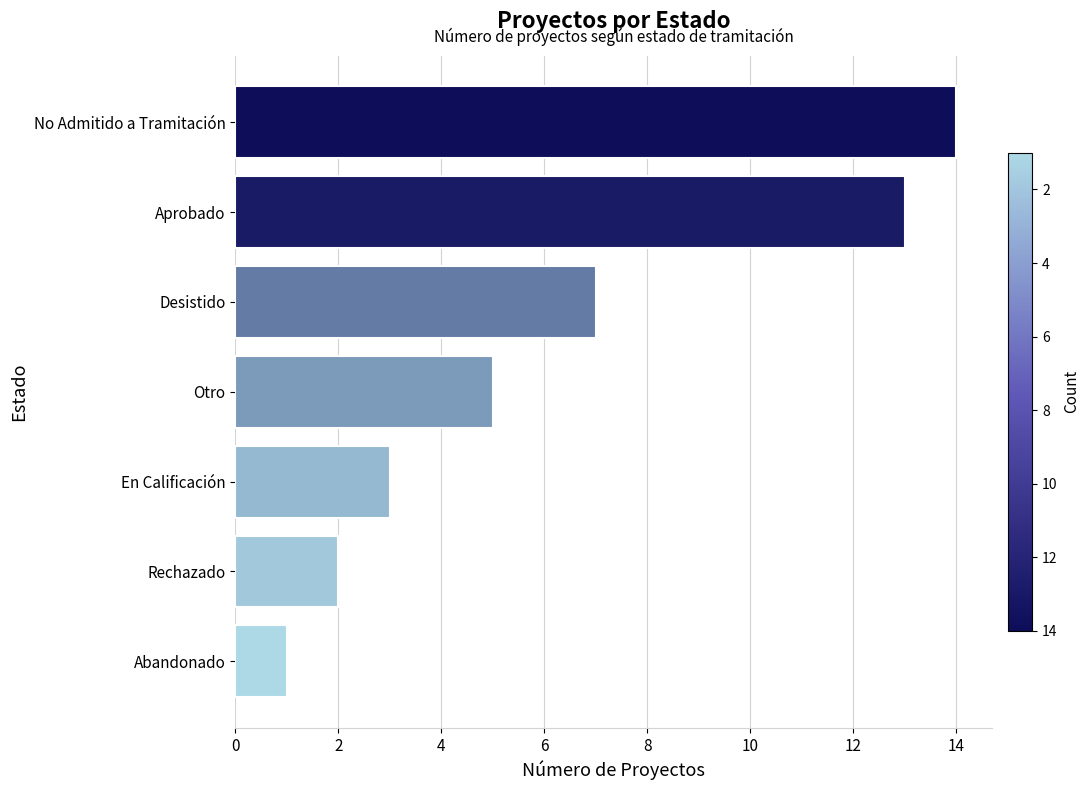

How many data points are less than 5?

3